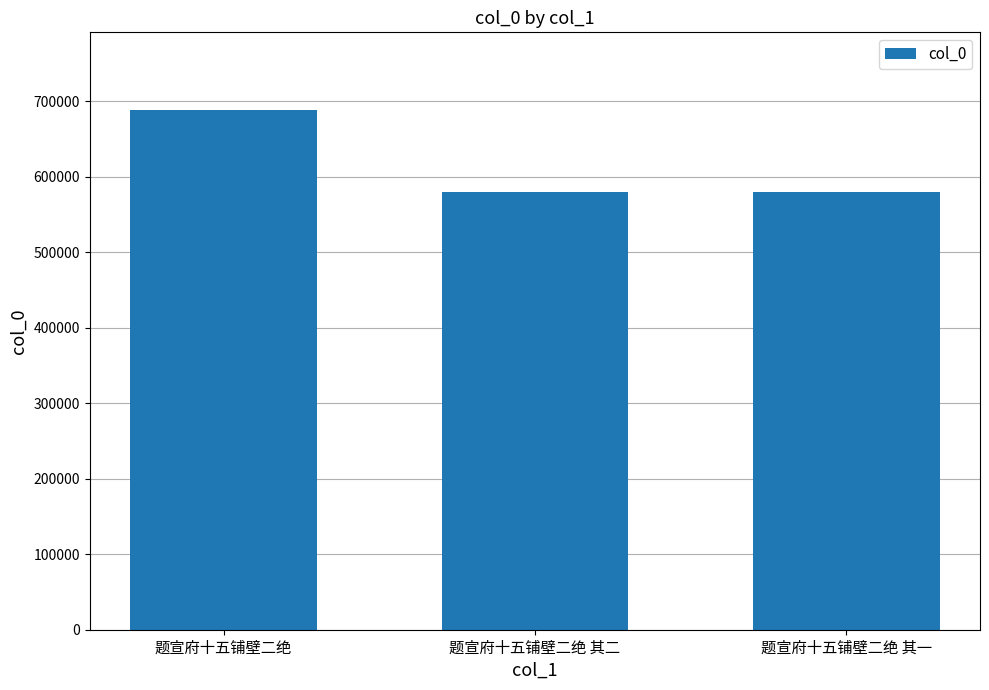

What is the value of the 1st bar from the left?

688383